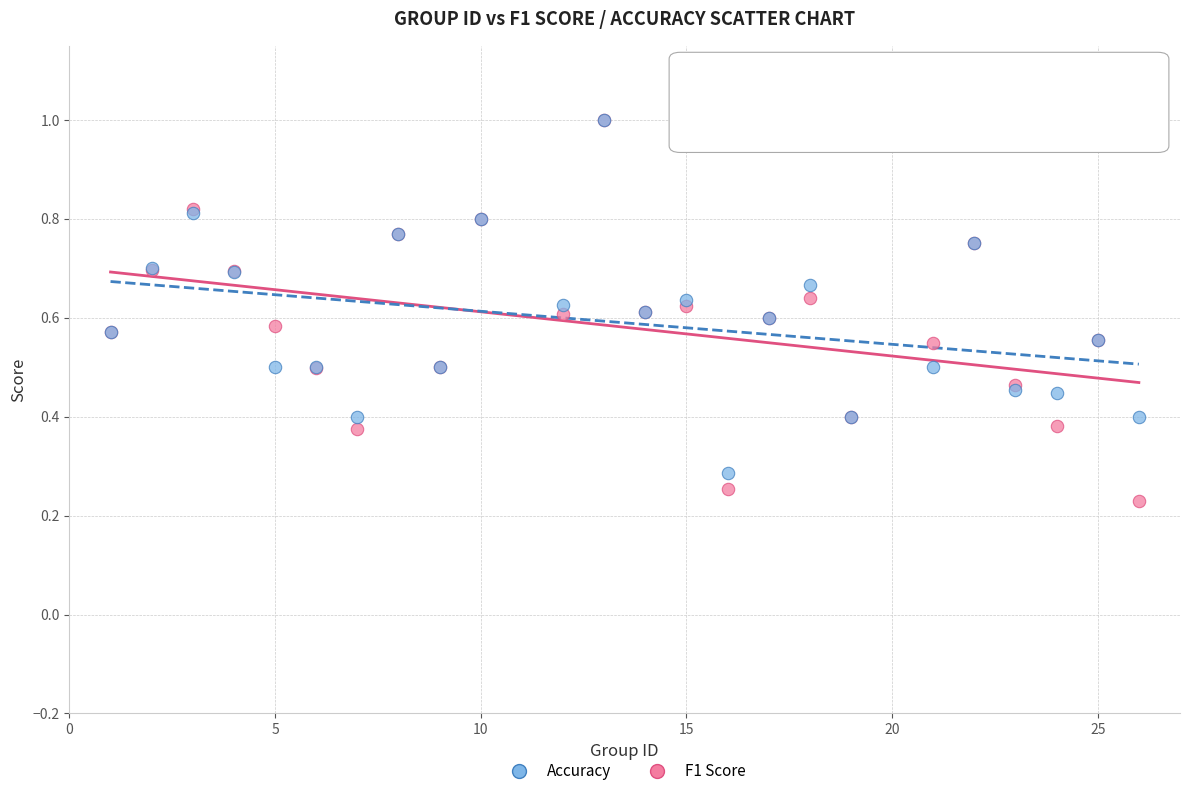

What are all the series names shown in the legend?

Accuracy, F1 Score